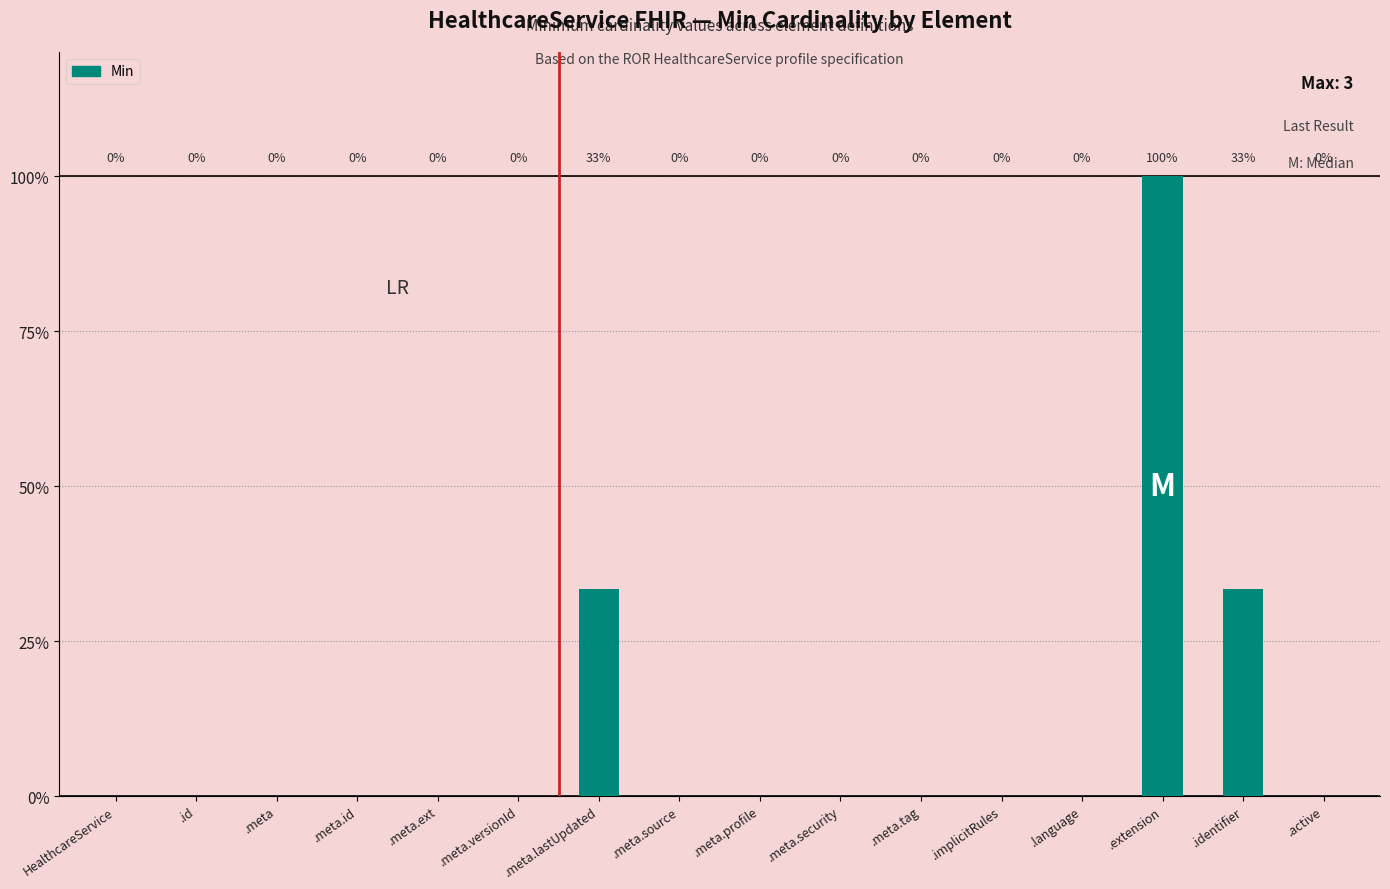

Does the chart contain stacked bars?

No